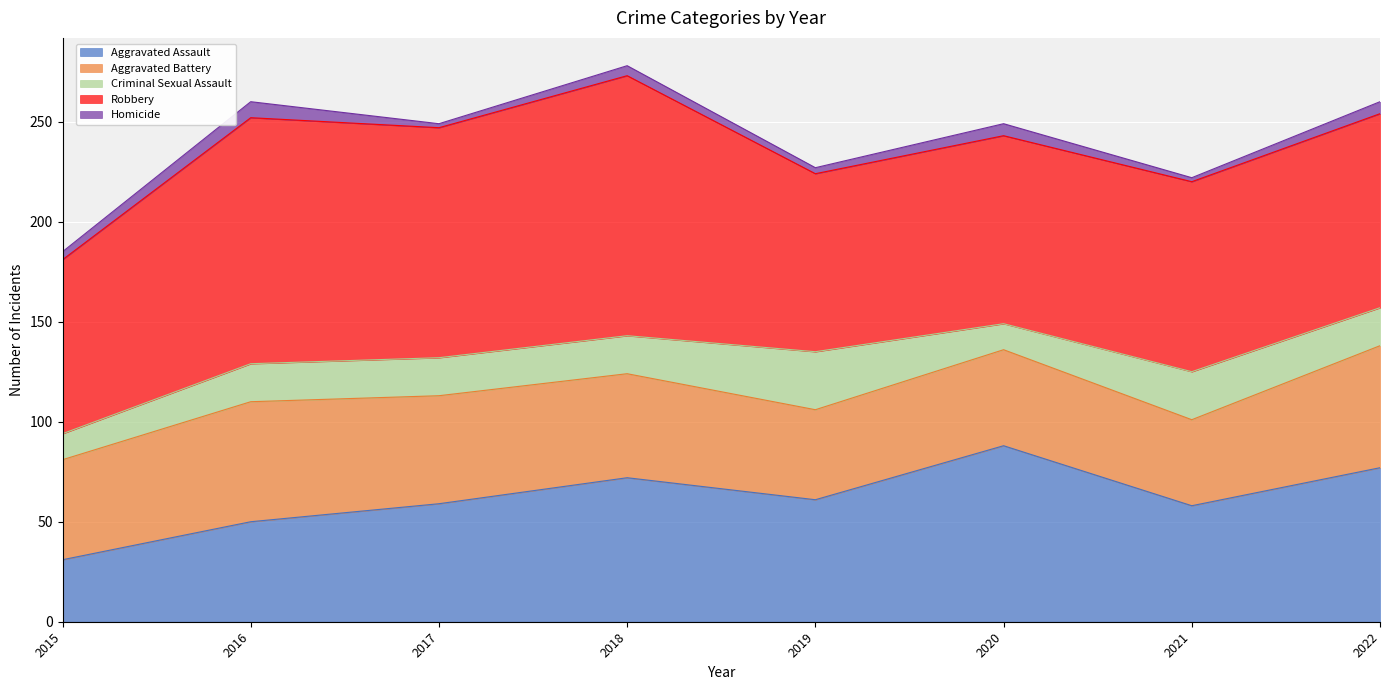

What is the value of the Robbery point at the 1st from the left?

87